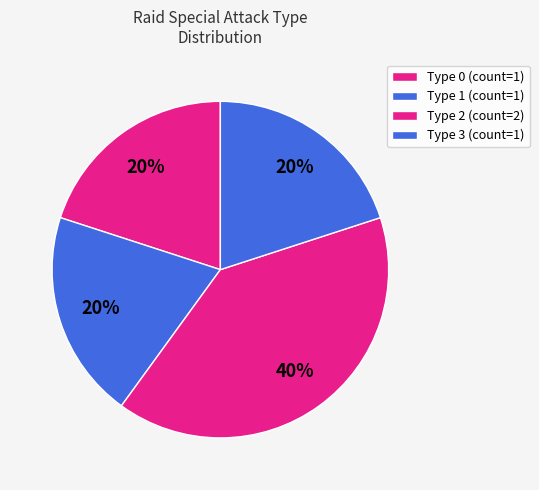

How many slices are in this pie chart?

4